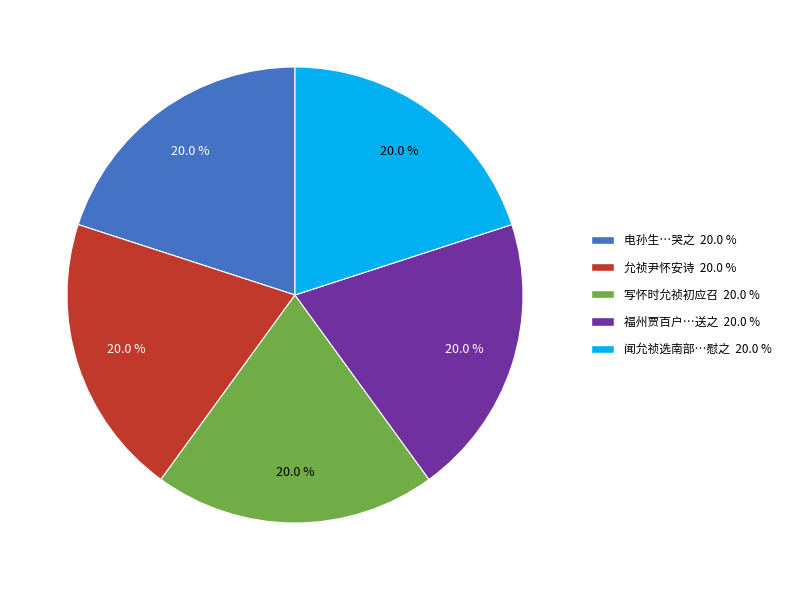

Is there any slice that represents more than half of the pie?

No